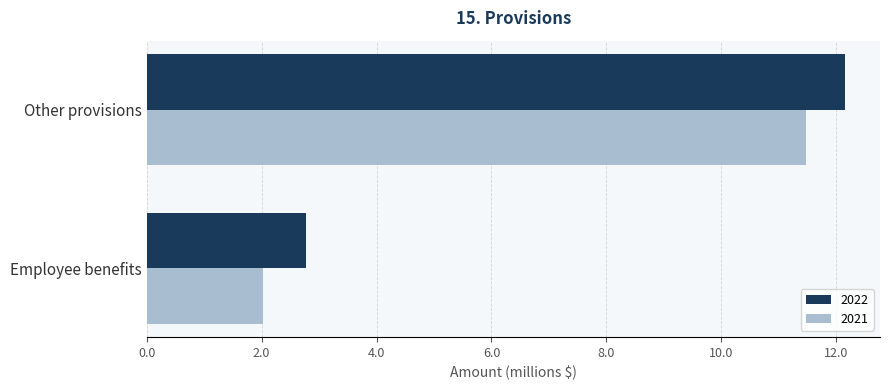

The 2022 series shows 12151482 at Other provisions. True or false?

True